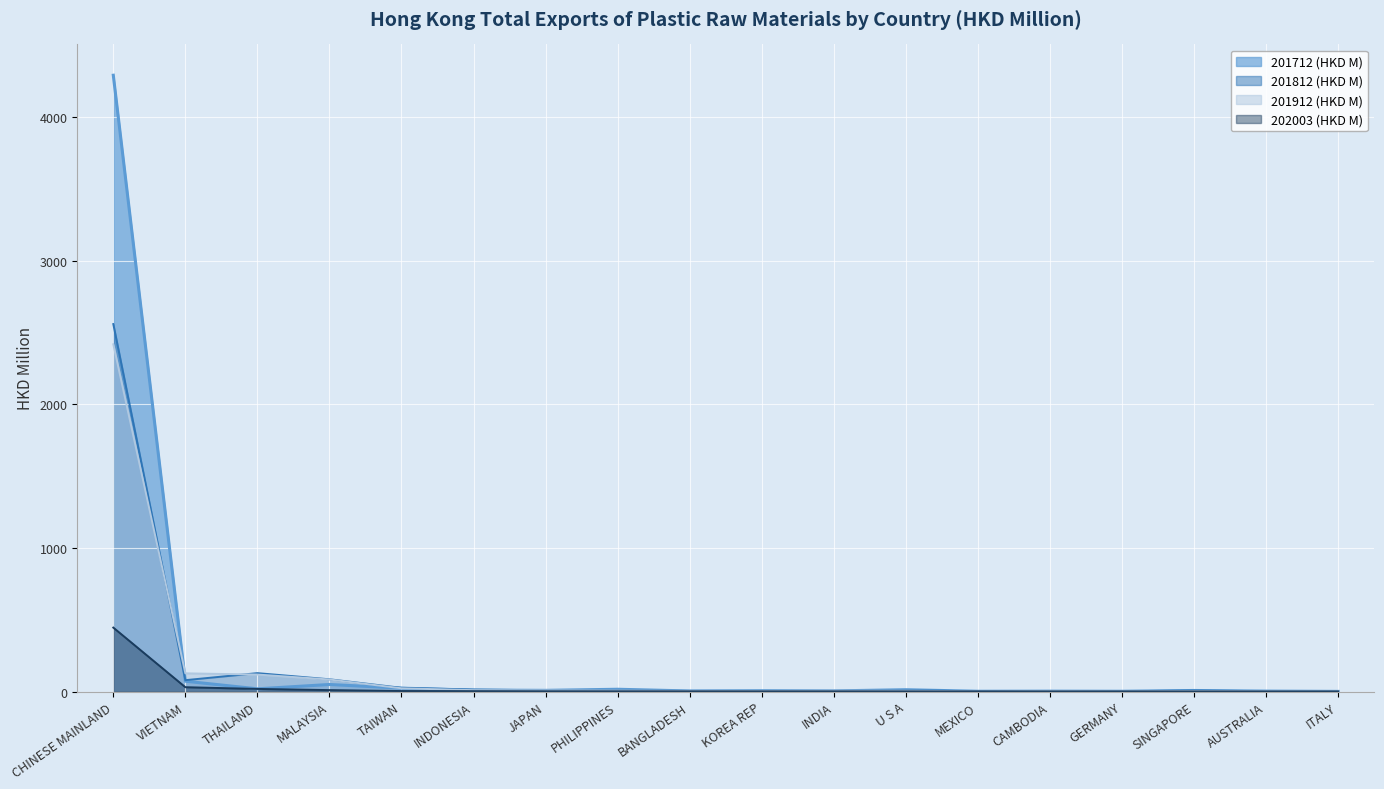

At which label is 201812 (HKD M) closest to 1279?

THAILAND